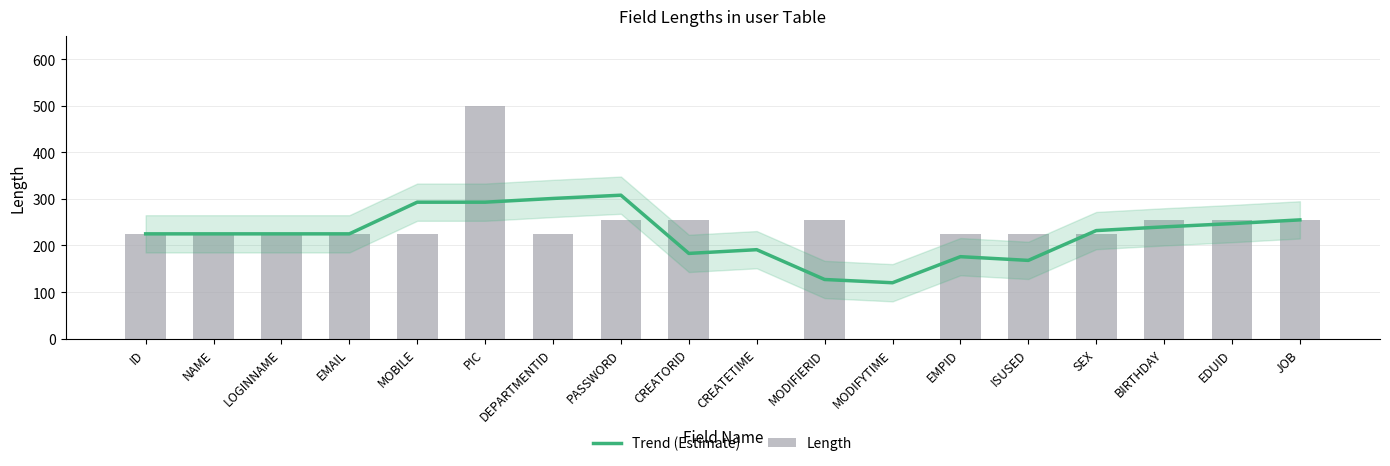

At how many categories does at least one series exceed 440?

1